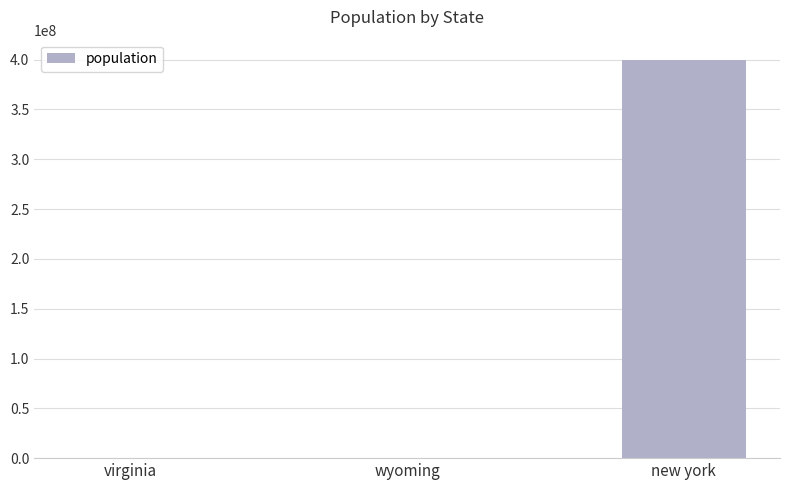

How many series are shown in this chart?

1